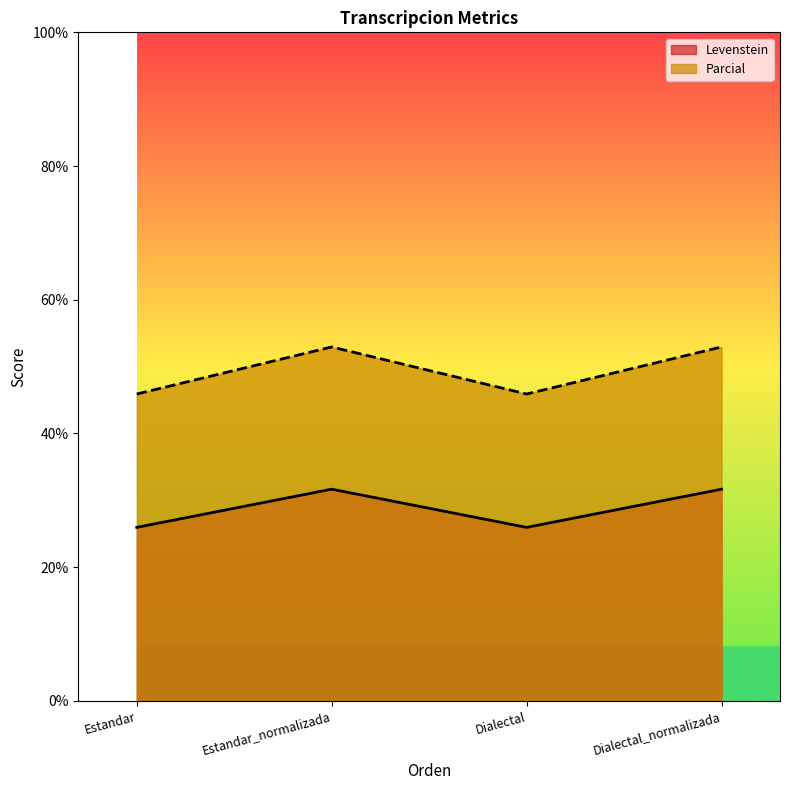

What is the difference between the highest and lowest values at Dialectal_normalizada?

21.3